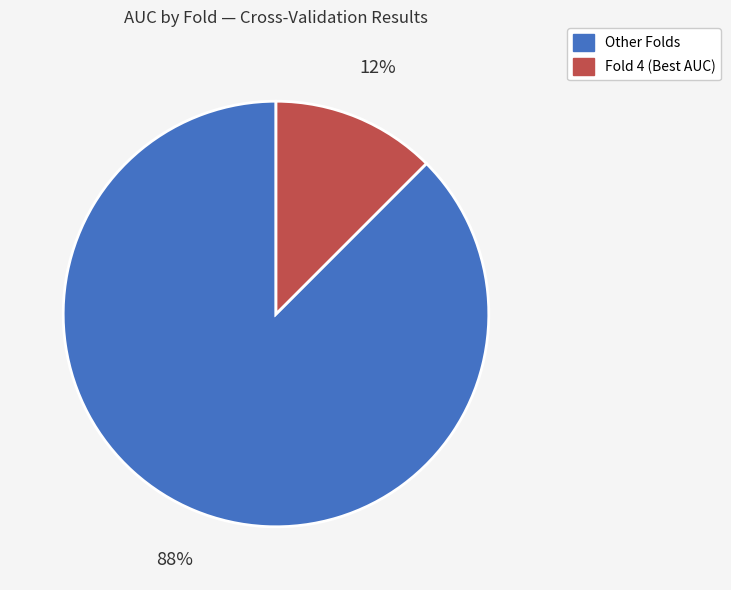

To the nearest percent, what is the average slice percentage?

50%